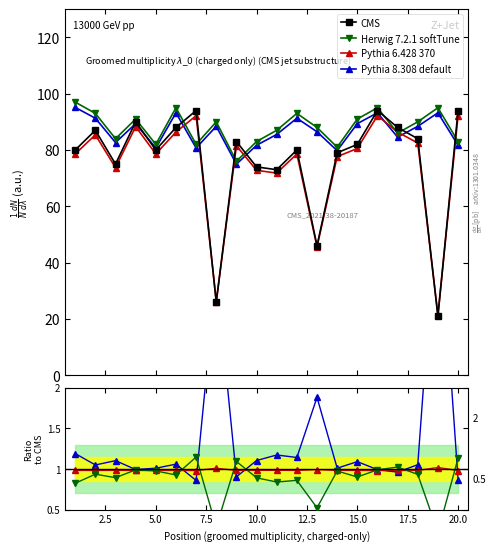

What is the lowest value of the CMS series?

21.0